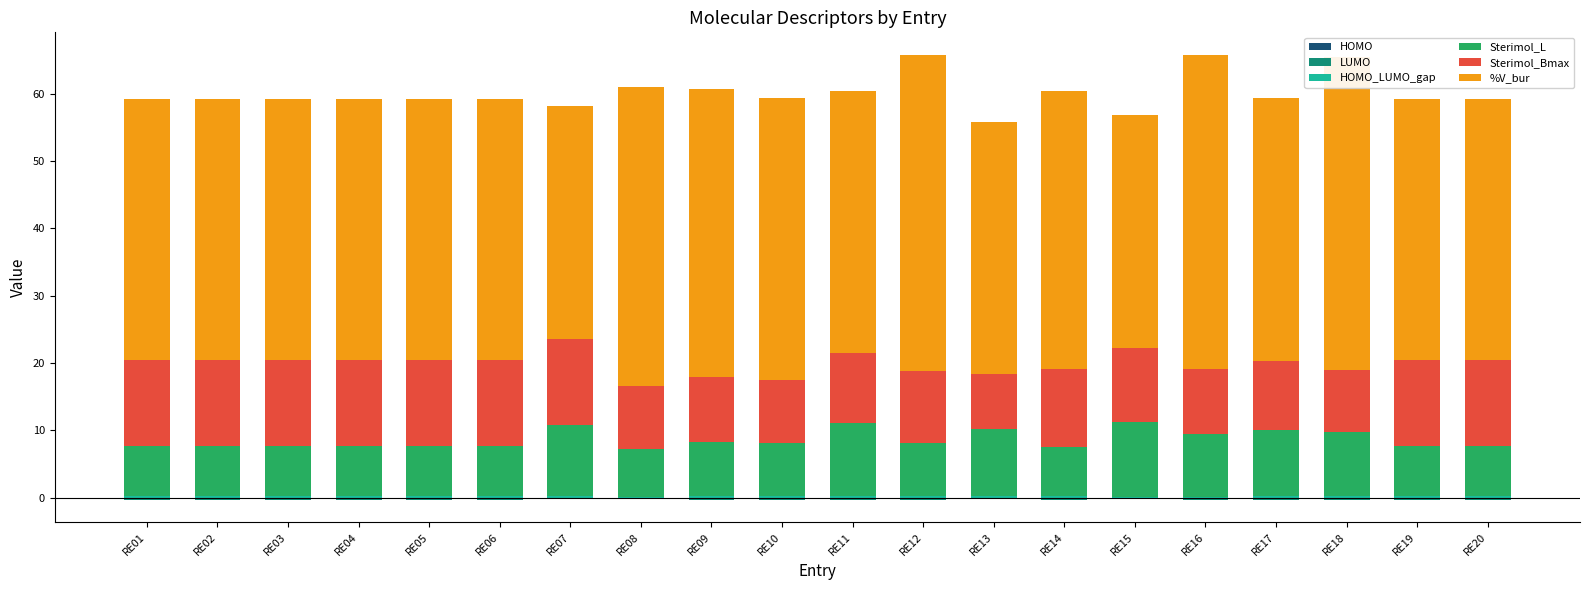

What is the value of the Sterimol_Bmax bar at the 16th from the left?

9.6